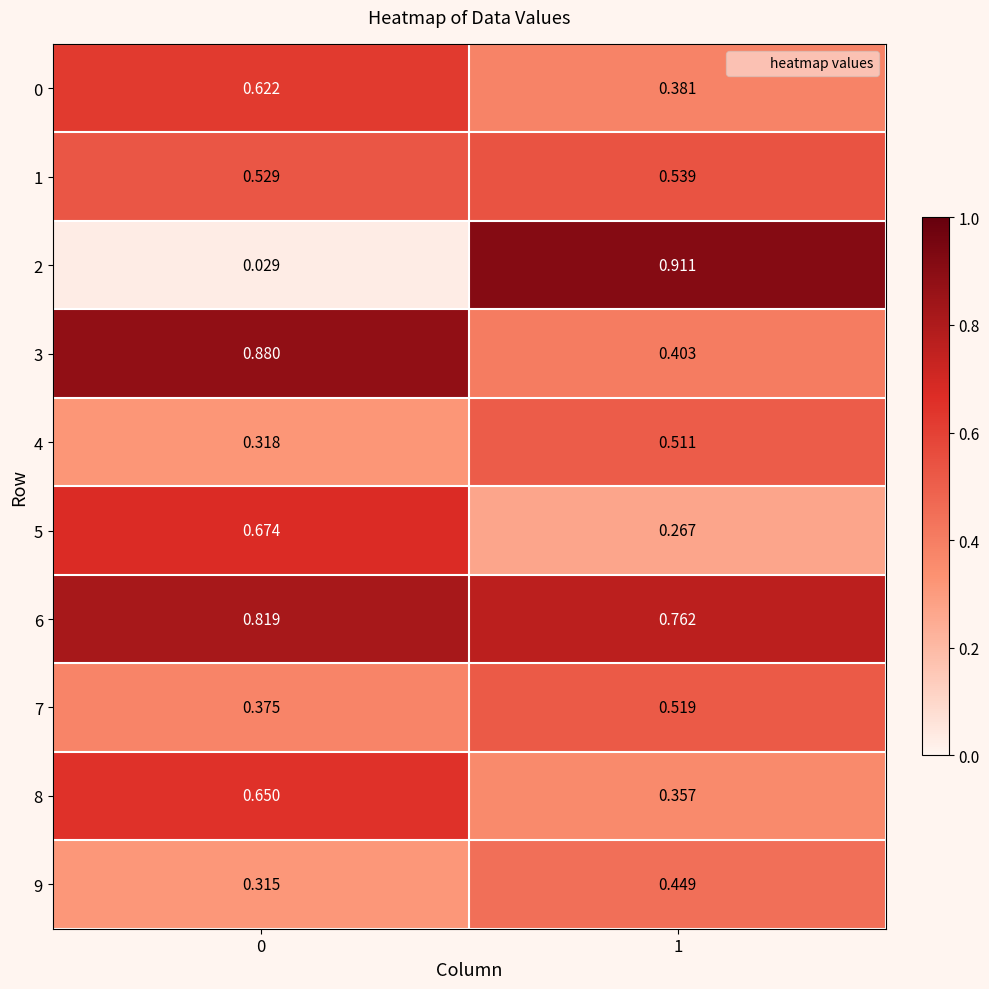

Is the value of 8 at 1 greater than the value of 4 at 1?

No